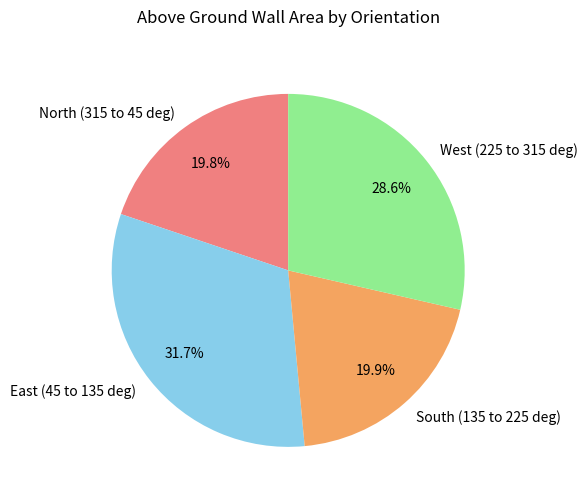

To the nearest percent, what portion does South (135 to 225 deg) represent?

20%